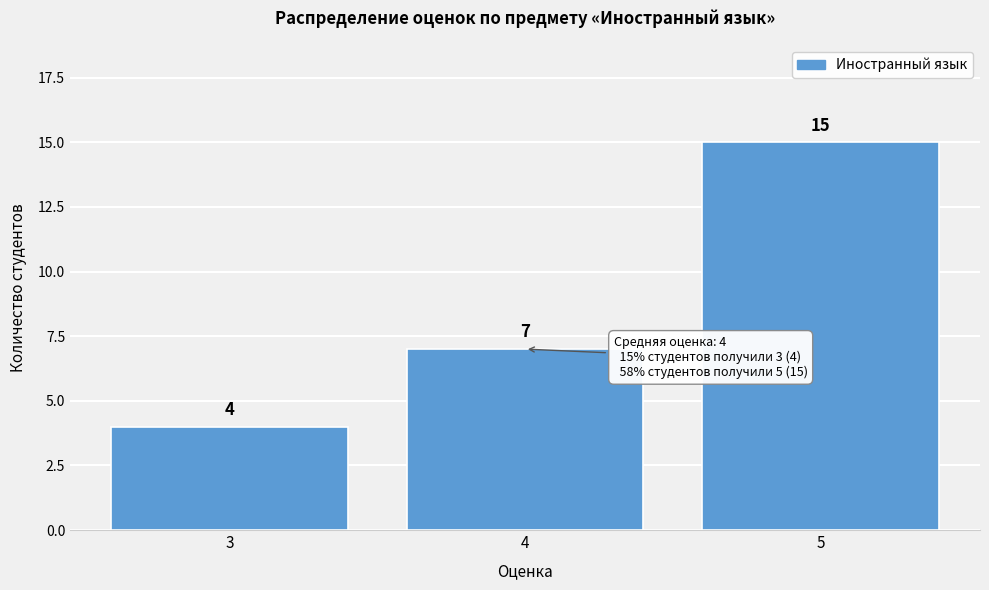

Reading left to right, list every bar in this chart as the range it spans on the x-axis followed by its height.

2.5 to 3.5: 4
3.5 to 4.5: 7
4.5 to 5.5: 15